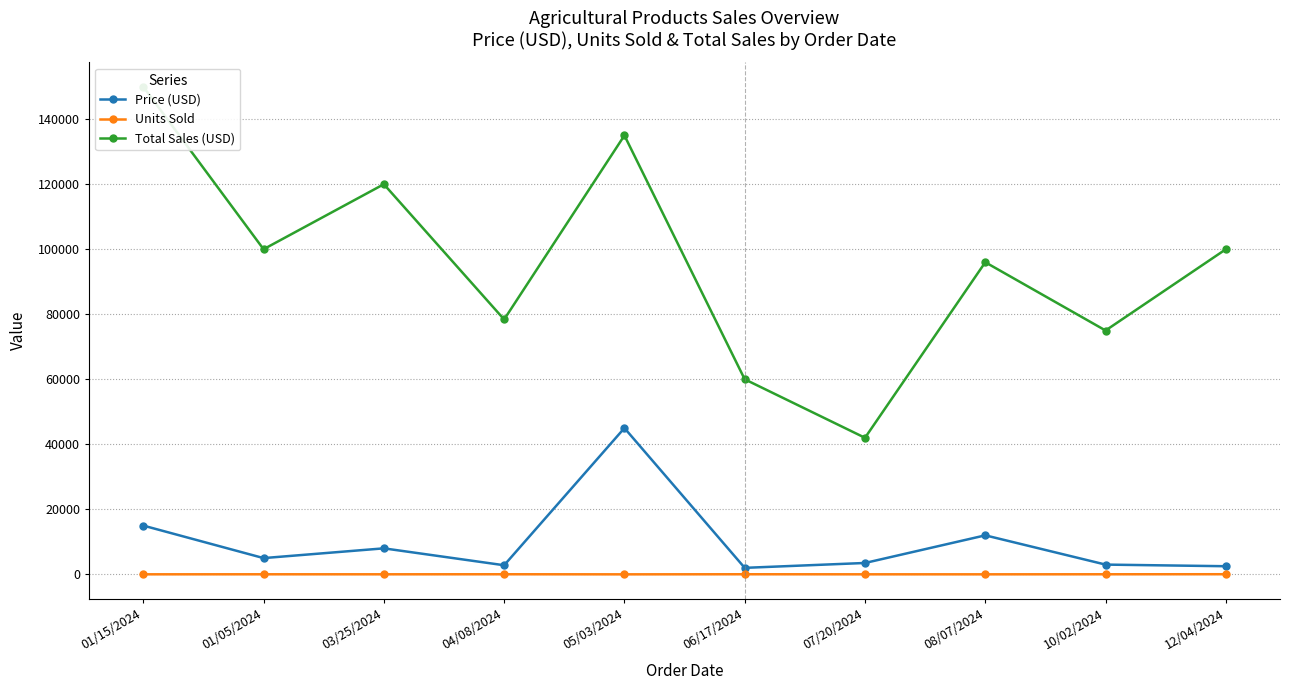

Where is Total Sales (USD) nearest to the value 96000?

08/07/2024